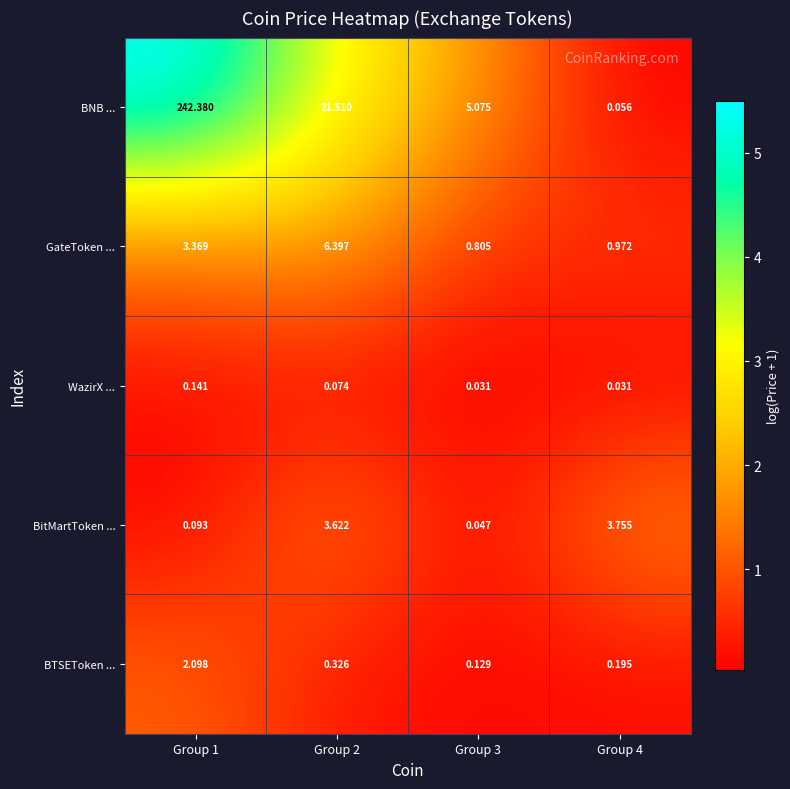

List the series in order of their peak value, lowest first.

WazirX ..., BTSEToken ..., BitMartToken ..., GateToken ..., BNB ...